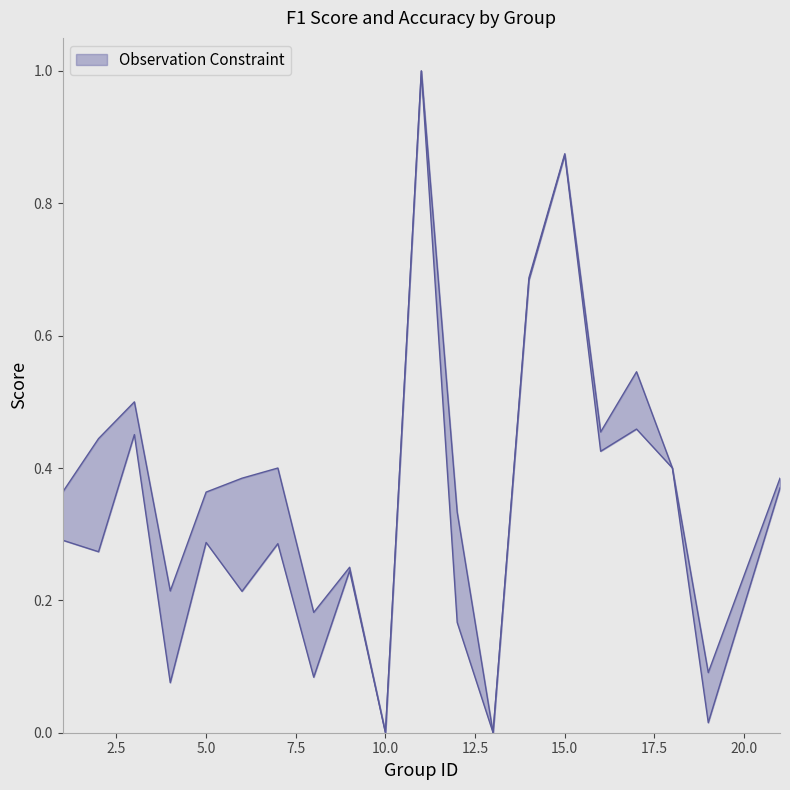

Is it true that accuracy equals 0.8 at 2?

False